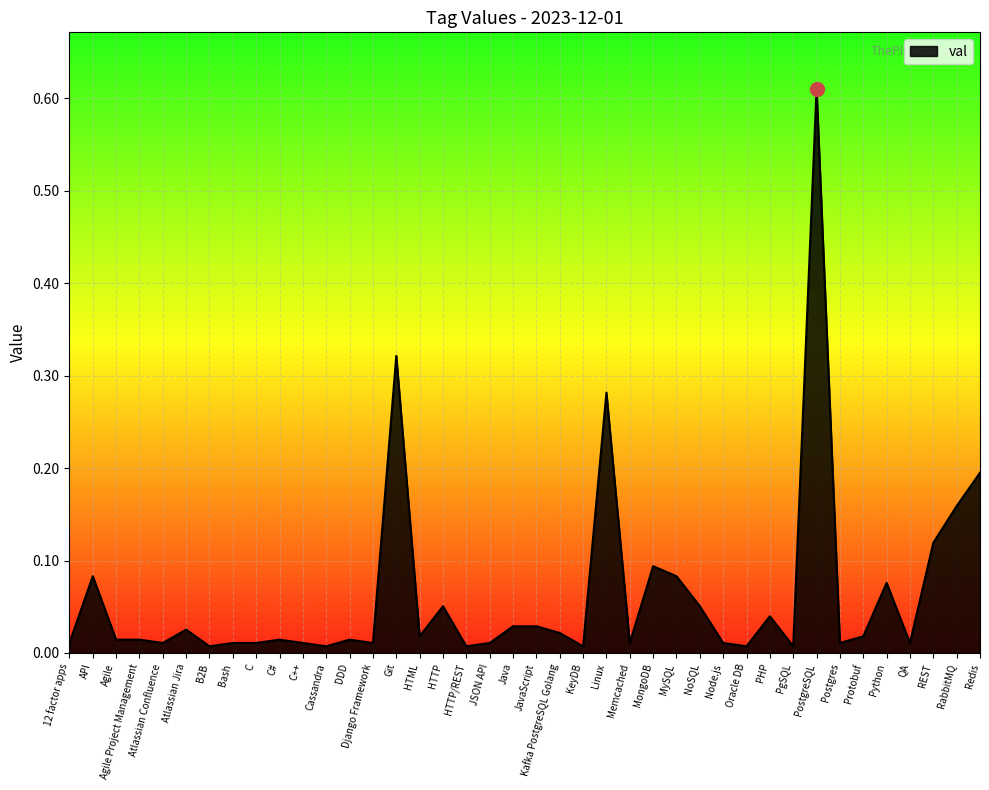

At which category does the chart reach its peak across all series?

PostgreSQL